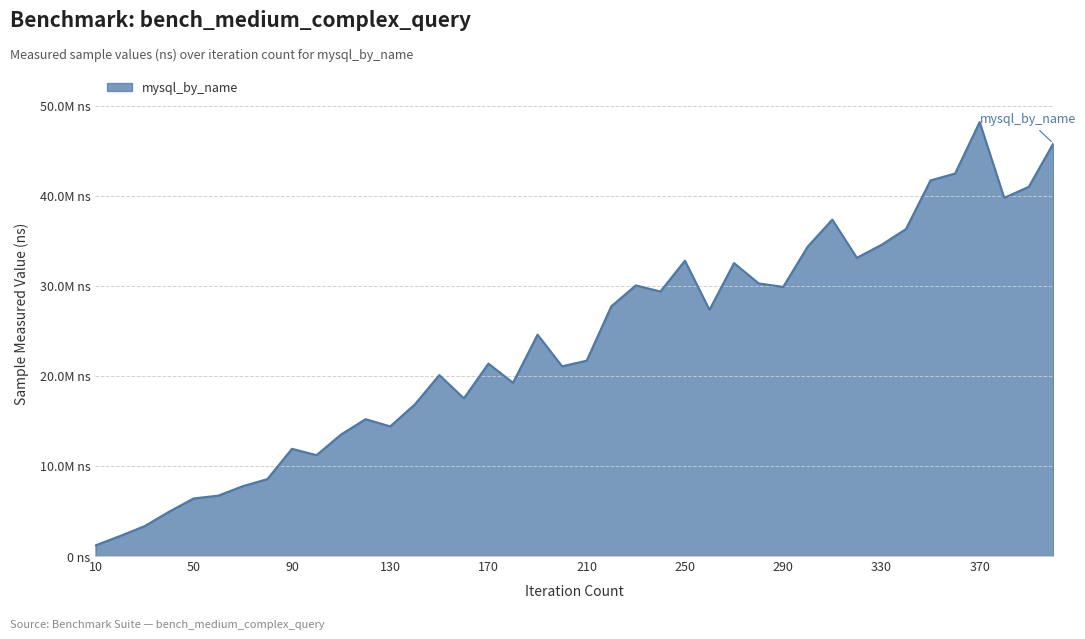

Where does the data first go above 24574946?

220